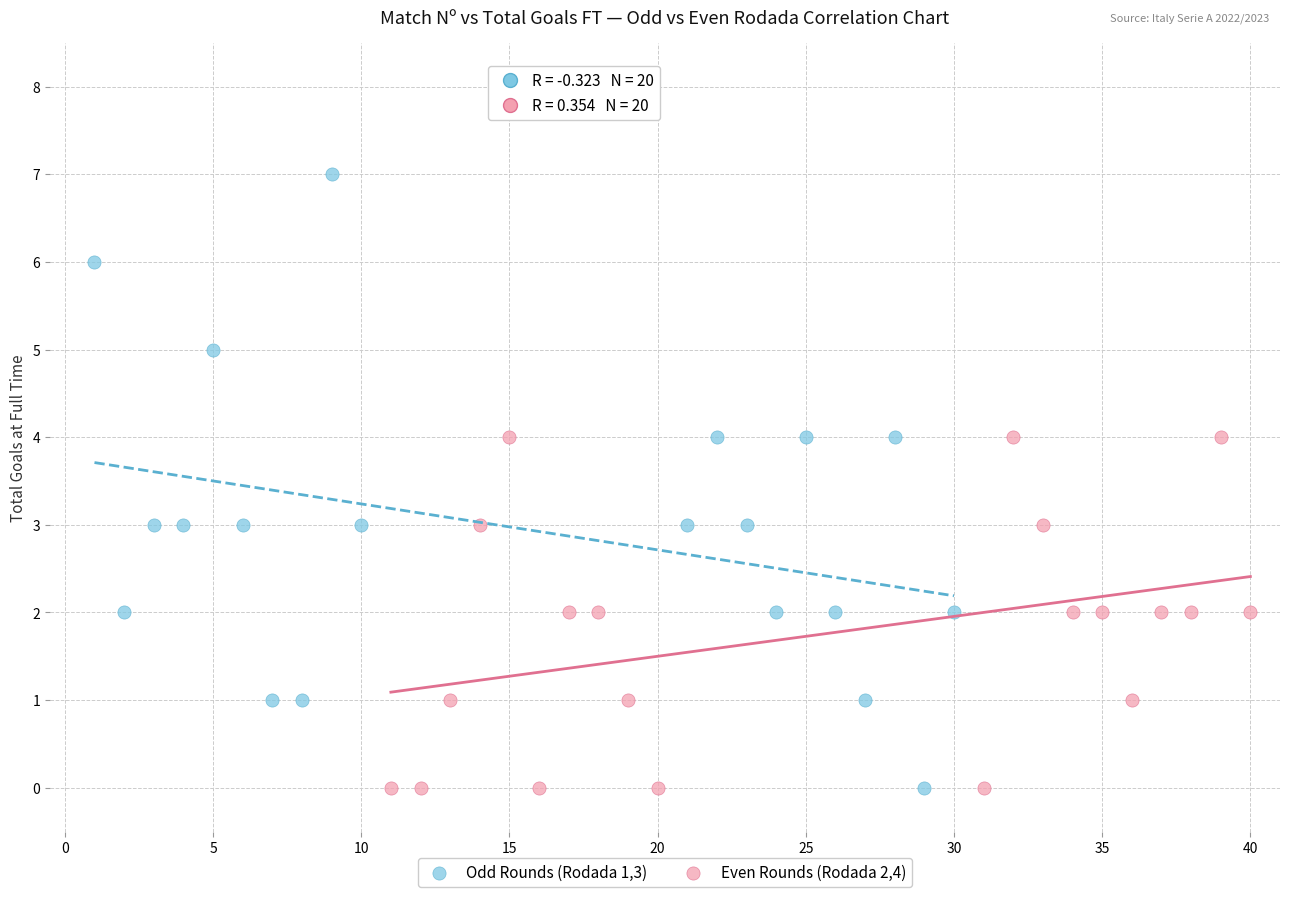

Which series has the largest Y range (max minus min)?

Odd Rounds (Rodada 1,3)